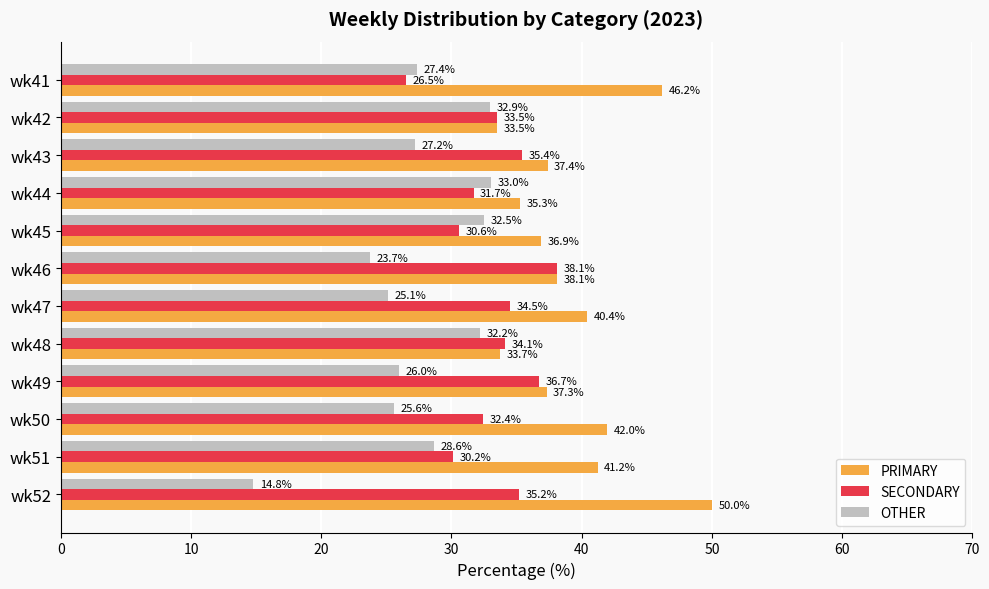

What is the sum of all PRIMARY values?

472.0